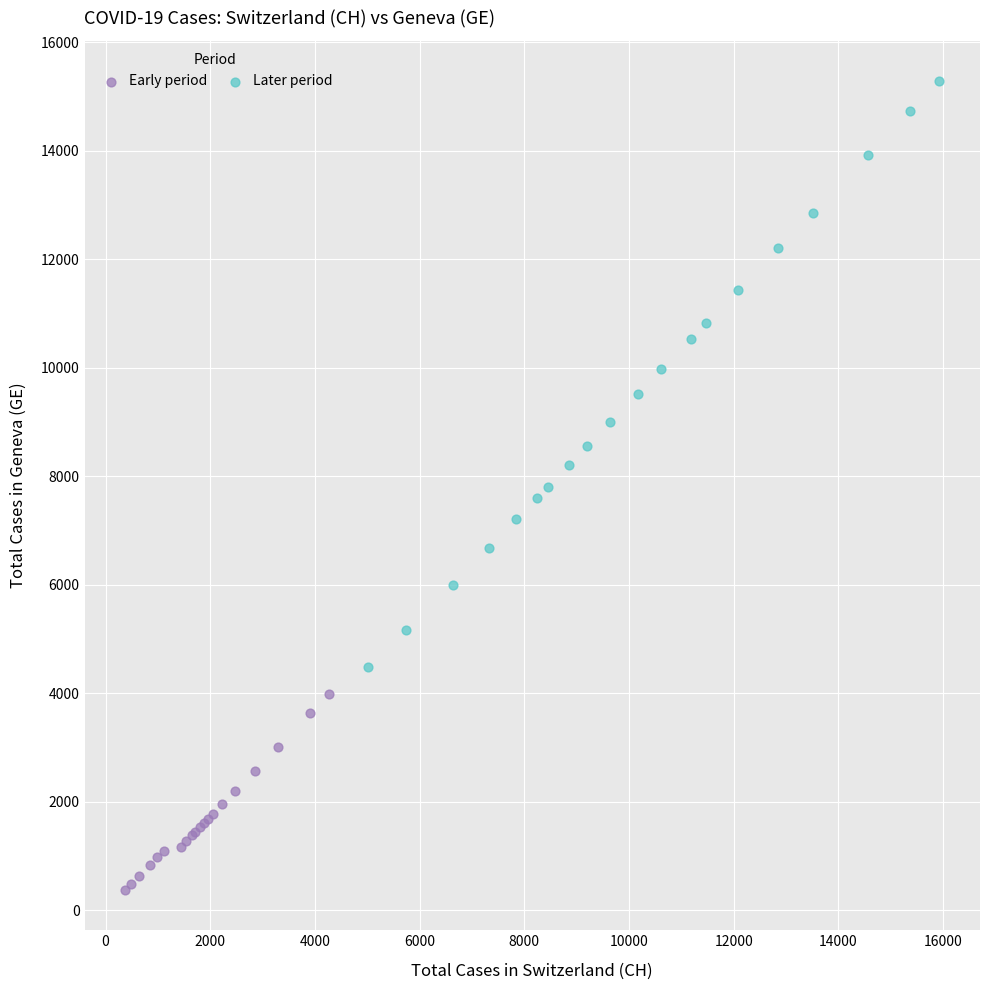

Which series has the widest spread of Y values?

Later period